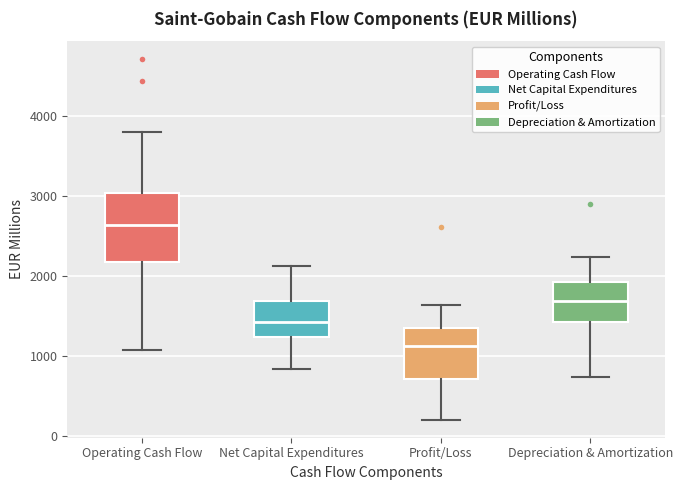

Reading left to right, transcribe this box plot: for each box, give where its median line is, the range the box spans, and where its two whiskers end, as read against the y-axis. The values are not printed on the chart, so give them approximately, as read against the axis.

Operating Cash Flow: median 2600, box 2200 to 3000, whiskers 1100 to 3800
Net Capital Expenditures: median 1400, box 1200 to 1700, whiskers 800 to 2100
Profit/Loss: median 1100, box 700 to 1300, whiskers 200 to 1600
Depreciation & Amortization: median 1700, box 1400 to 1900, whiskers 700 to 2200